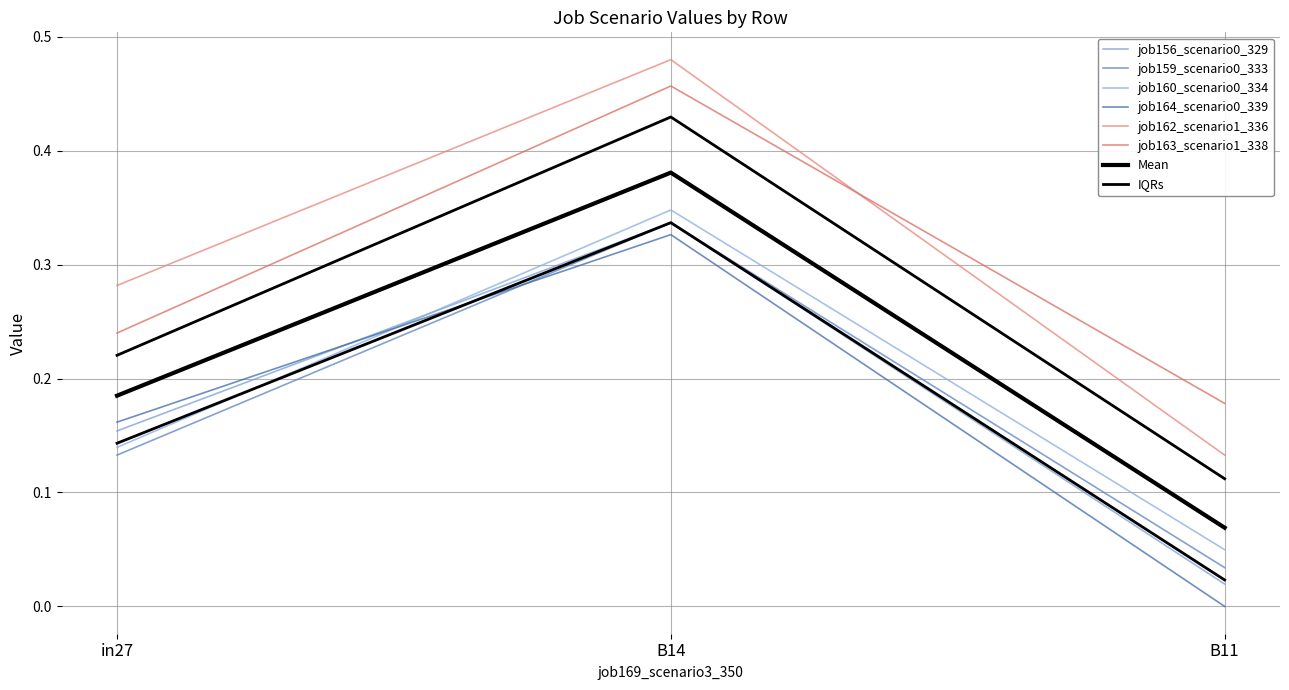

The value of job163_scenario1_338 at in27 is 0.4. True or false?

False